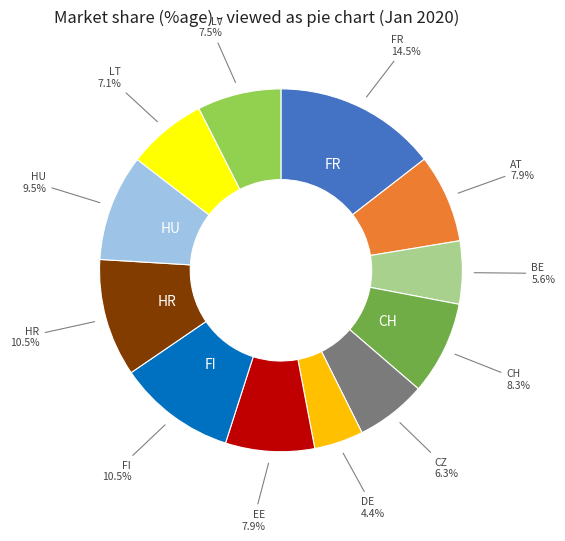

Does any single category account for the majority?

No